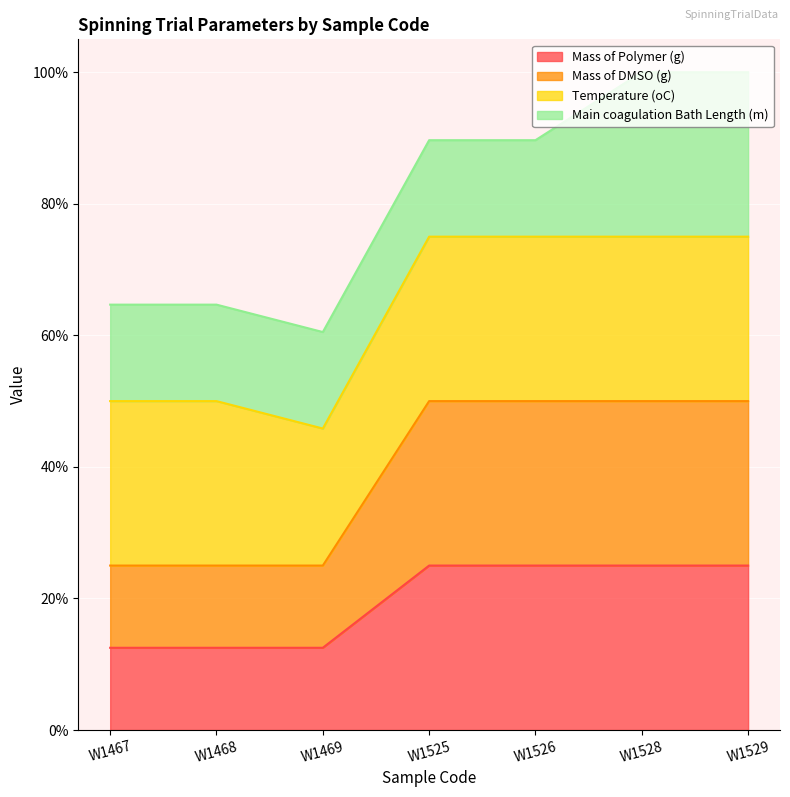

Does the chart display data point markers on the line(s)?

No